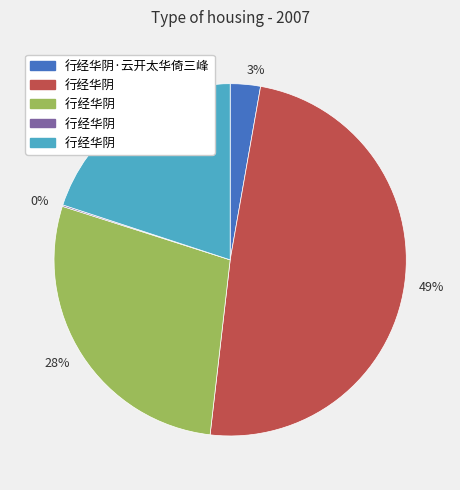

To the nearest percent, what portion does 49% represent?

49%